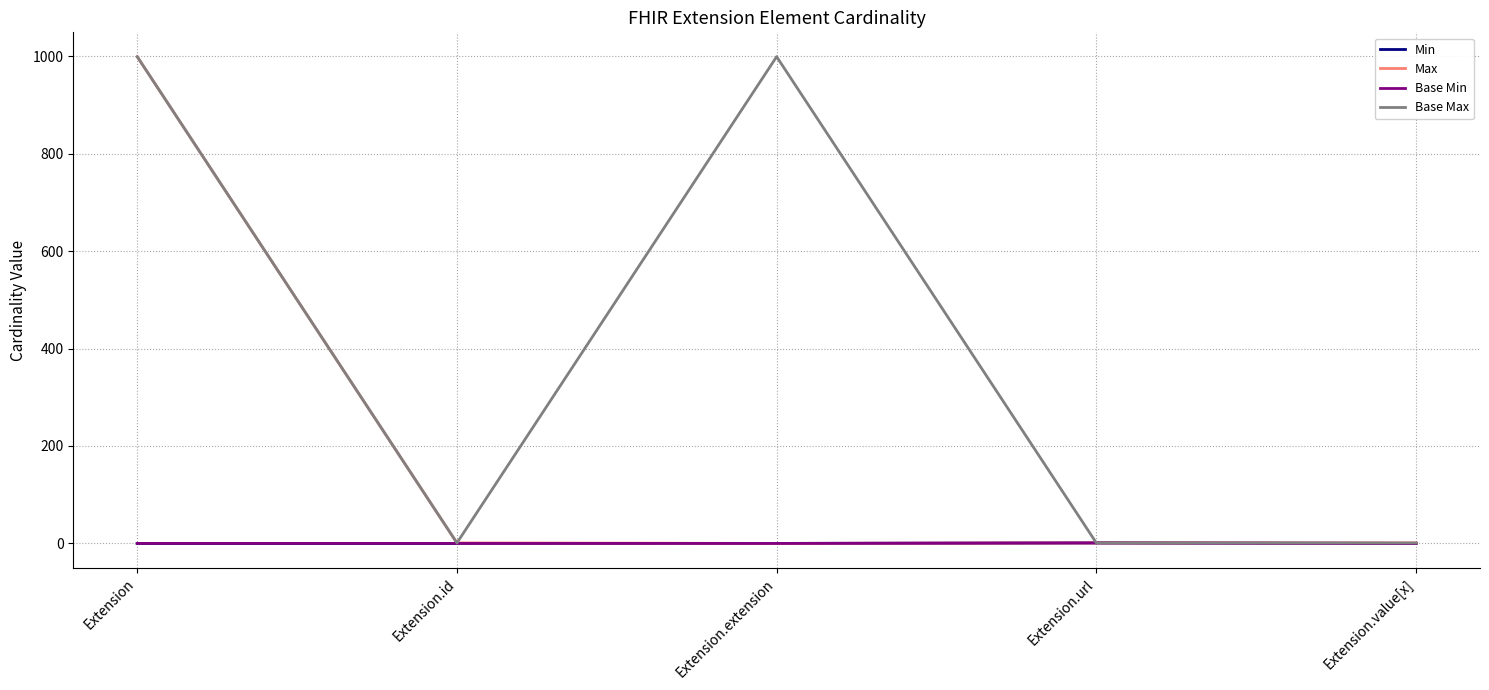

True or false: Base Min and Max intersect in this chart.

False